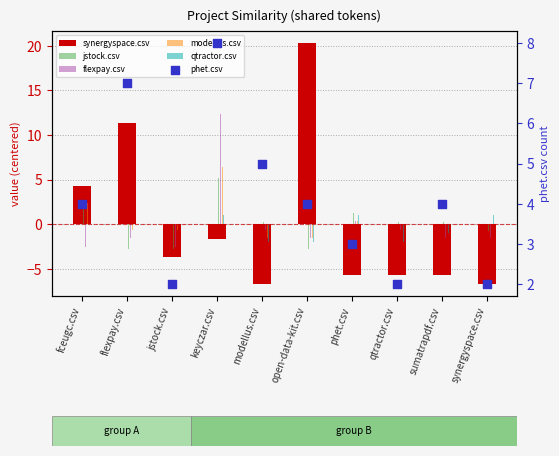

At which category is the sum across all series the highest?

keyczar.csv